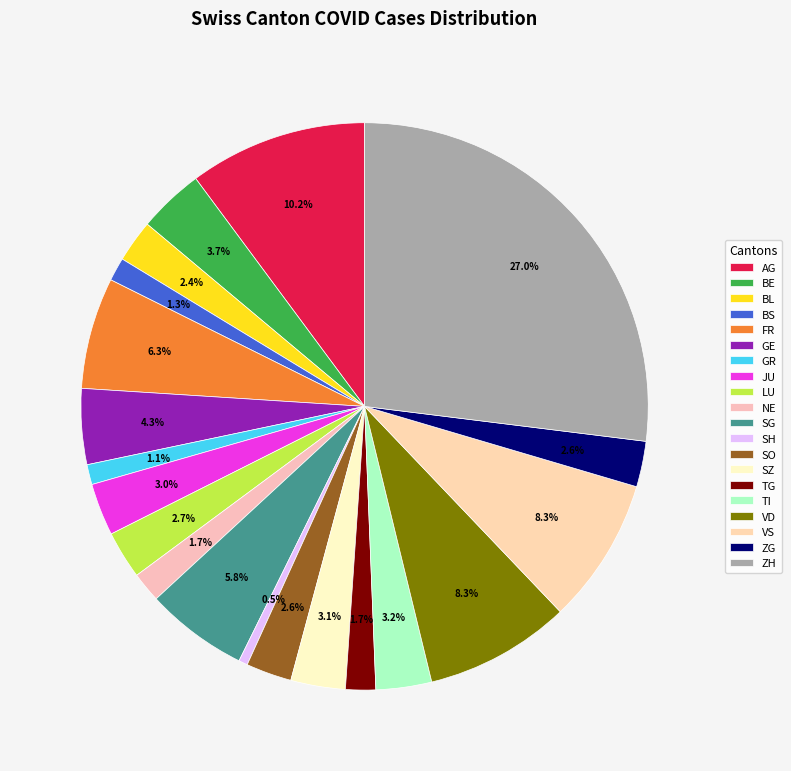

Does FR account for over 50% of the chart?

No